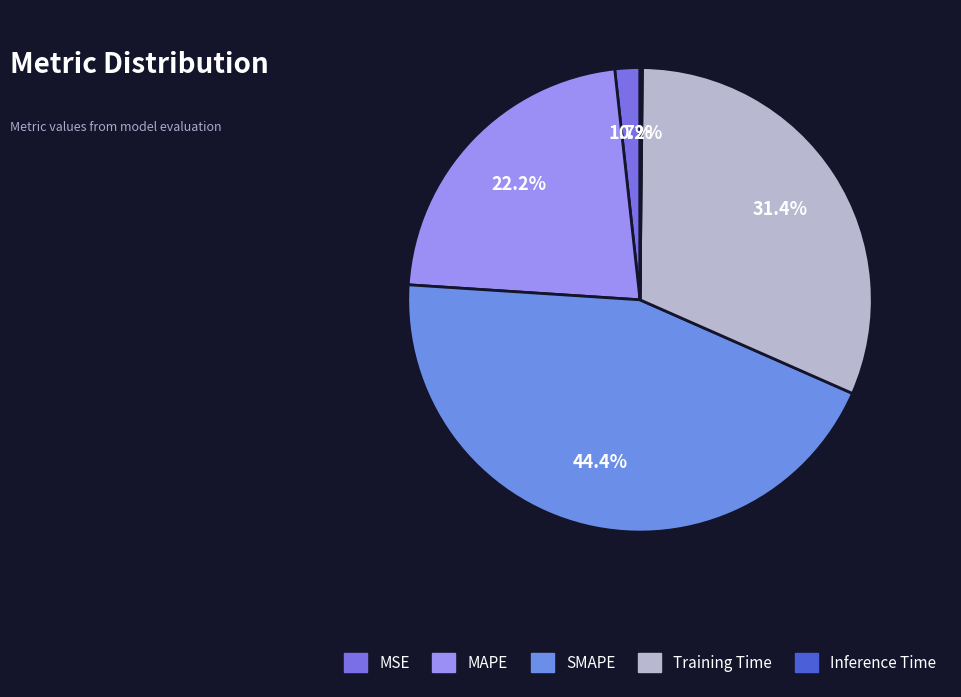

Is it true that SMAPE is 44% of the pie?

True